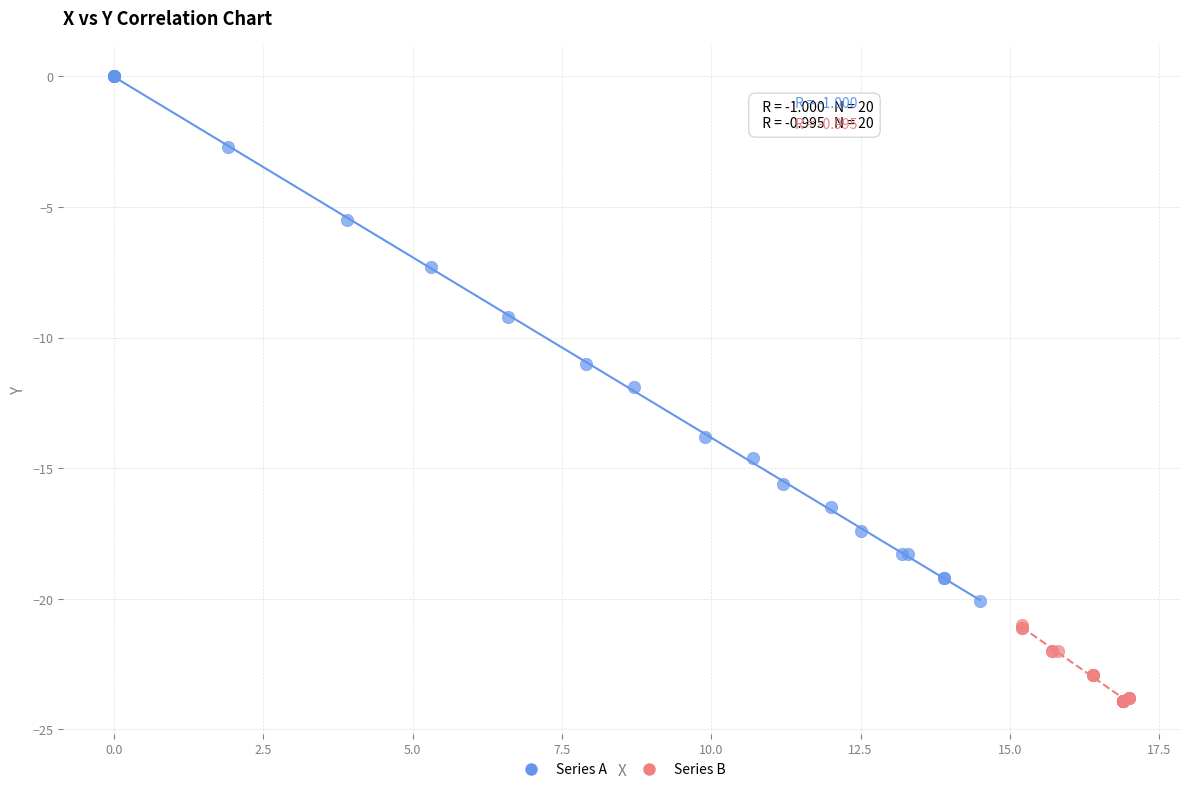

Which series has the largest Y range (max minus min)?

Series A